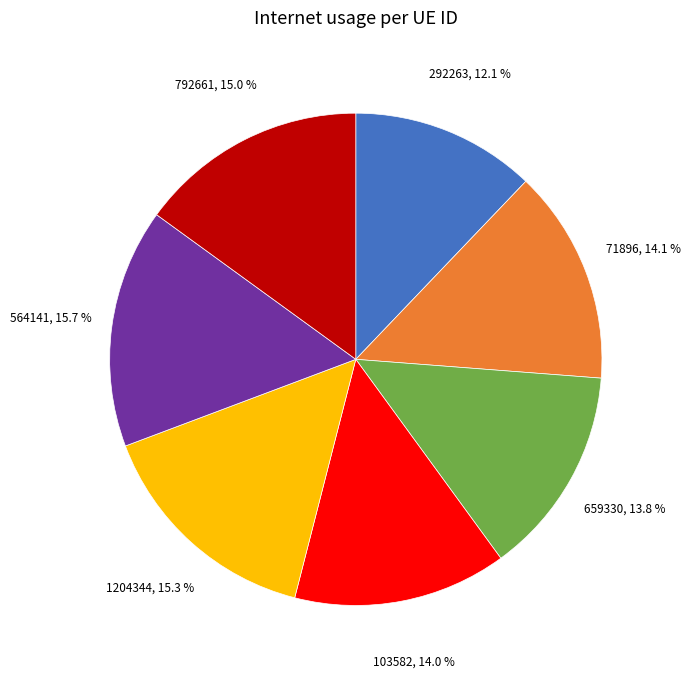

Does any single category account for the majority?

No